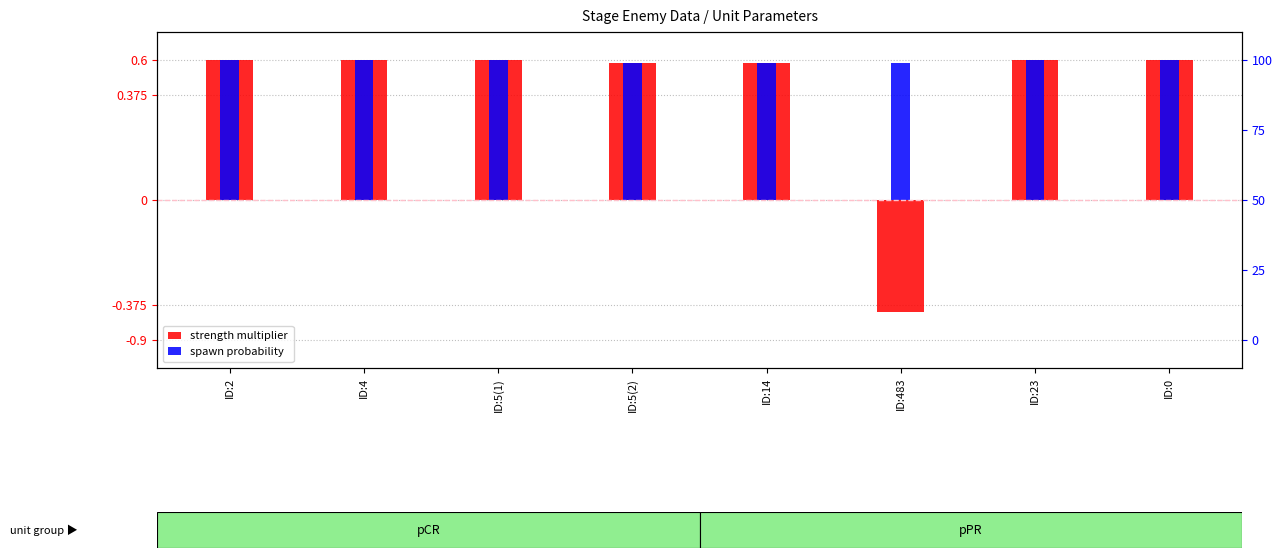

Are the bars horizontal?

No